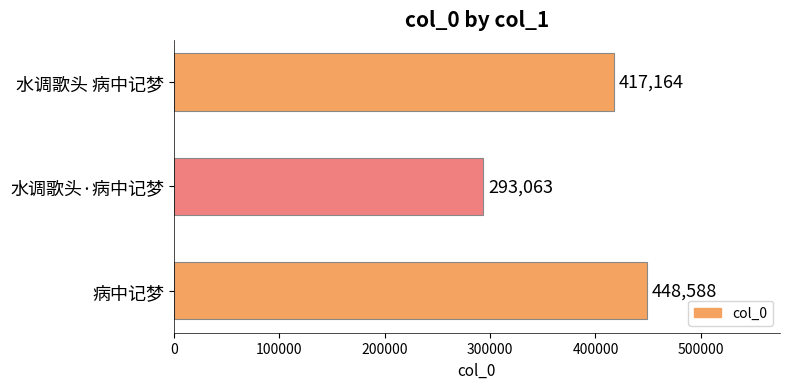

What is the difference between the maximum and second lowest values?

31424